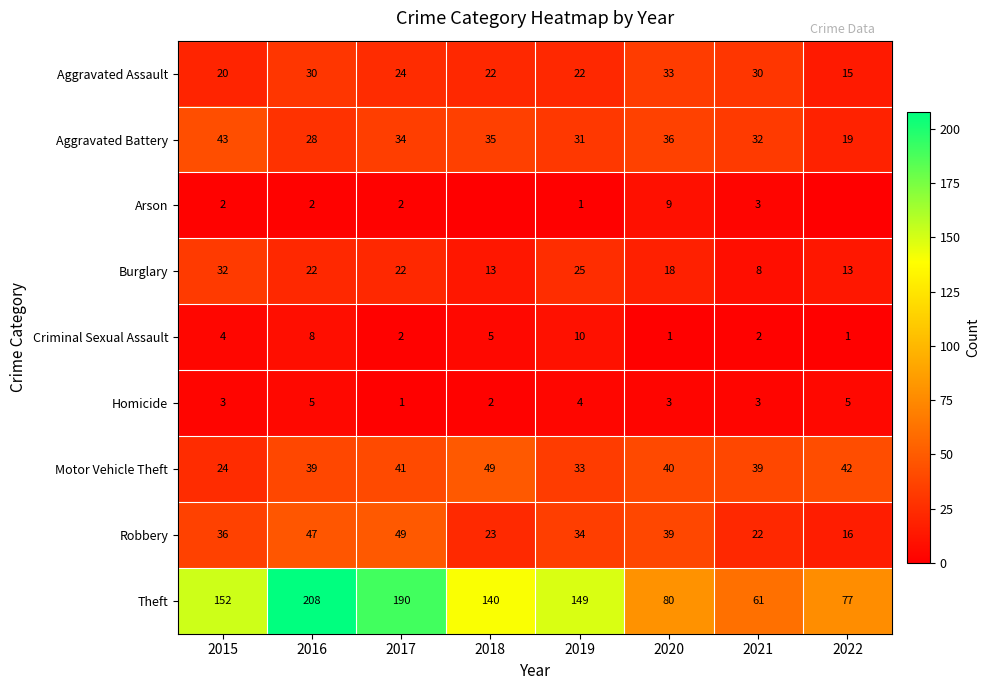

At how many categories does at least one series exceed 198?

1